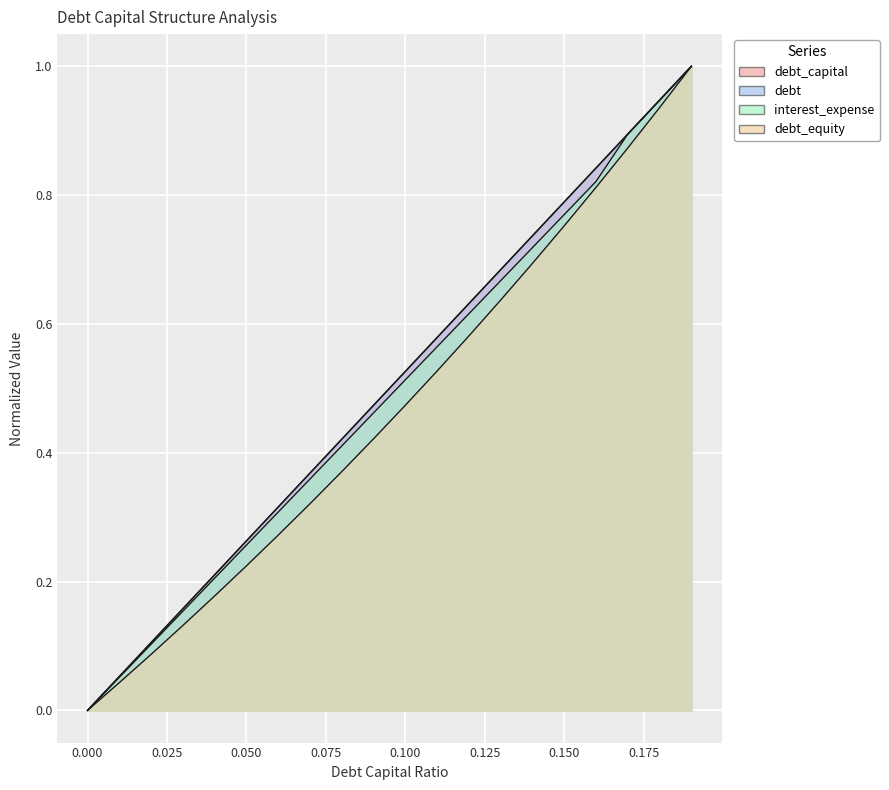

Reading left to right, what are all the values shown in this chart?

debt_capital: 0.0=0.0	0.01=0.1	0.02=0.1	0.03=0.2	0.04=0.2	0.05=0.3	0.06=0.3	0.07=0.4	0.08=0.4	0.09=0.5	0.1=0.5	0.11=0.6	0.12=0.6	0.13=0.7	0.14=0.7	0.15=0.8	0.16=0.8	0.17=0.9	0.18=0.9	0.19=1.0
debt: 0.0=0.0	0.01=0.1	0.02=0.1	0.03=0.2	0.04=0.2	0.05=0.3	0.06=0.3	0.07=0.4	0.08=0.4	0.09=0.5	0.1=0.5	0.11=0.6	0.12=0.6	0.13=0.7	0.14=0.7	0.15=0.8	0.16=0.8	0.17=0.9	0.18=0.9	0.19=1.0
interest_expense: 0.0=0.0	0.01=0.1	0.02=0.1	0.03=0.2	0.04=0.2	0.05=0.3	0.06=0.3	0.07=0.4	0.08=0.4	0.09=0.5	0.1=0.5	0.11=0.6	0.12=0.6	0.13=0.7	0.14=0.7	0.15=0.8	0.16=0.8	0.17=0.9	0.18=0.9	0.19=1.0
debt_equity: 0.0=0.0	0.01=0.0	0.02=0.1	0.03=0.1	0.04=0.2	0.05=0.2	0.06=0.3	0.07=0.3	0.08=0.4	0.09=0.4	0.1=0.5	0.11=0.5	0.12=0.6	0.13=0.6	0.14=0.7	0.15=0.8	0.16=0.8	0.17=0.9	0.18=0.9	0.19=1.0